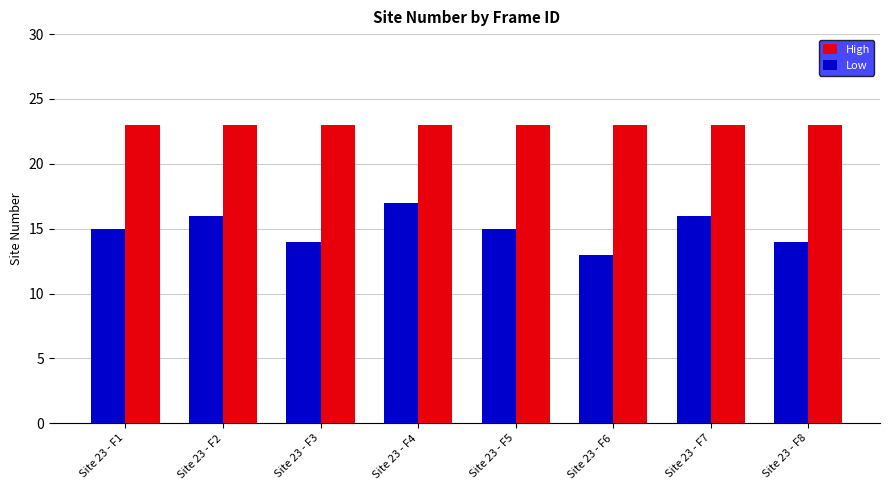

How many distinct data groups are displayed?

2